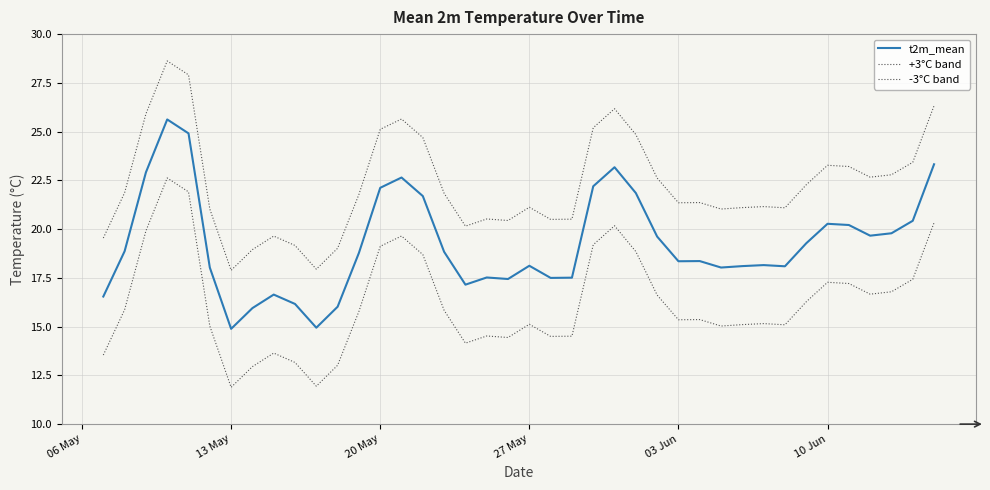

Does the chart have visible grid lines?

Yes